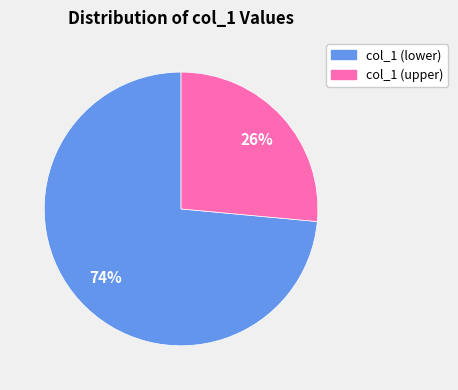

To the nearest percent, what is the average slice percentage?

50%